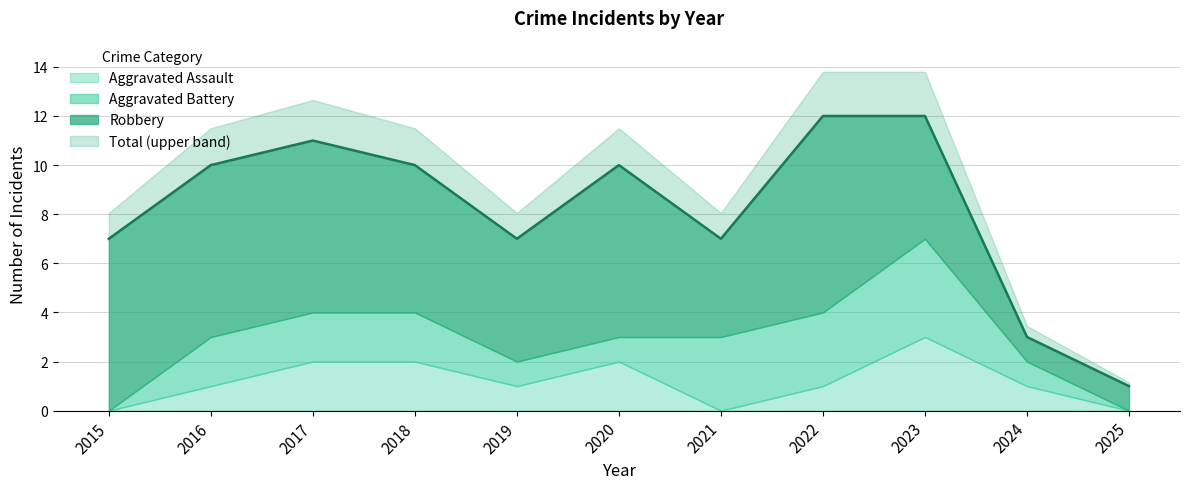

Reading left to right, transcribe all the data shown in this chart.

Aggravated Assault: 2015=0	2016=1	2017=2	2018=2	2019=1	2020=2	2021=0	2022=1	2023=3	2024=1	2025=0
Aggravated Battery: 2015=0	2016=2	2017=2	2018=2	2019=1	2020=1	2021=3	2022=3	2023=4	2024=1	2025=0
Robbery: 2015=7	2016=7	2017=7	2018=6	2019=5	2020=7	2021=4	2022=8	2023=5	2024=1	2025=1
Total: 2015=7	2016=10	2017=11	2018=10	2019=7	2020=10	2021=7	2022=12	2023=12	2024=3	2025=1